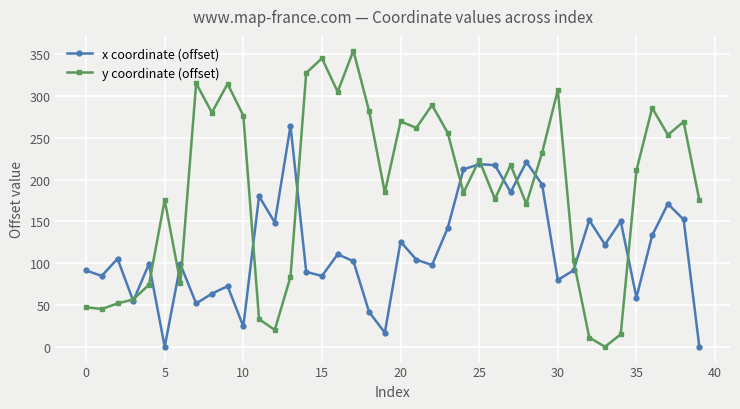

What is the greatest value displayed?

354.1